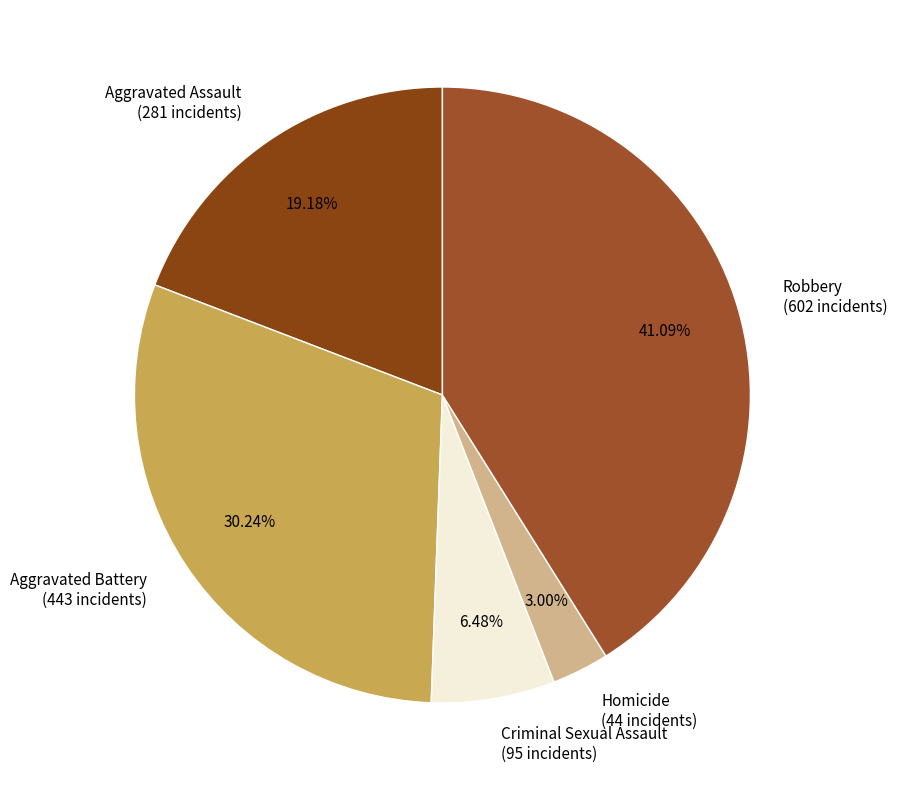

Which has a higher value, Aggravated Assault or Homicide?

Aggravated Assault